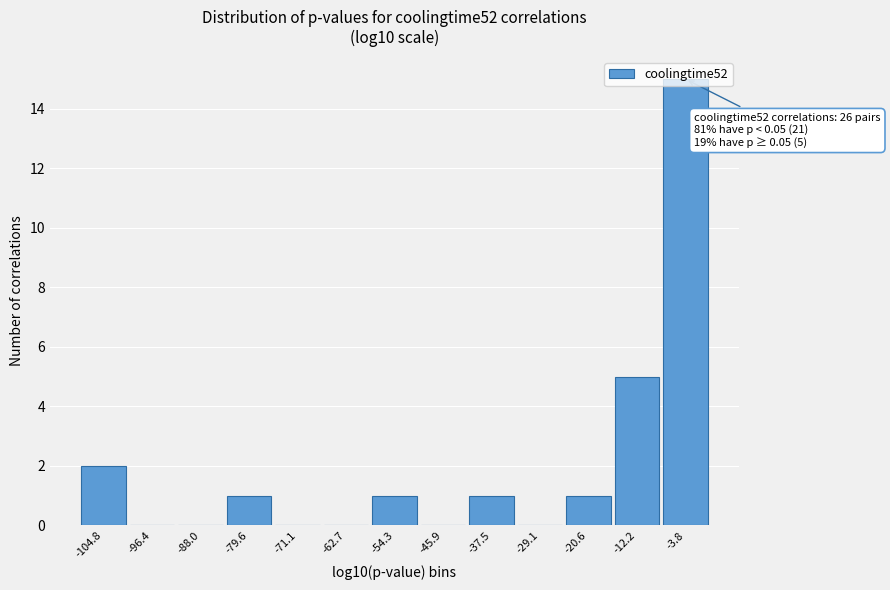

Over which range of the x-axis is the bar tallest?

-8 to 0